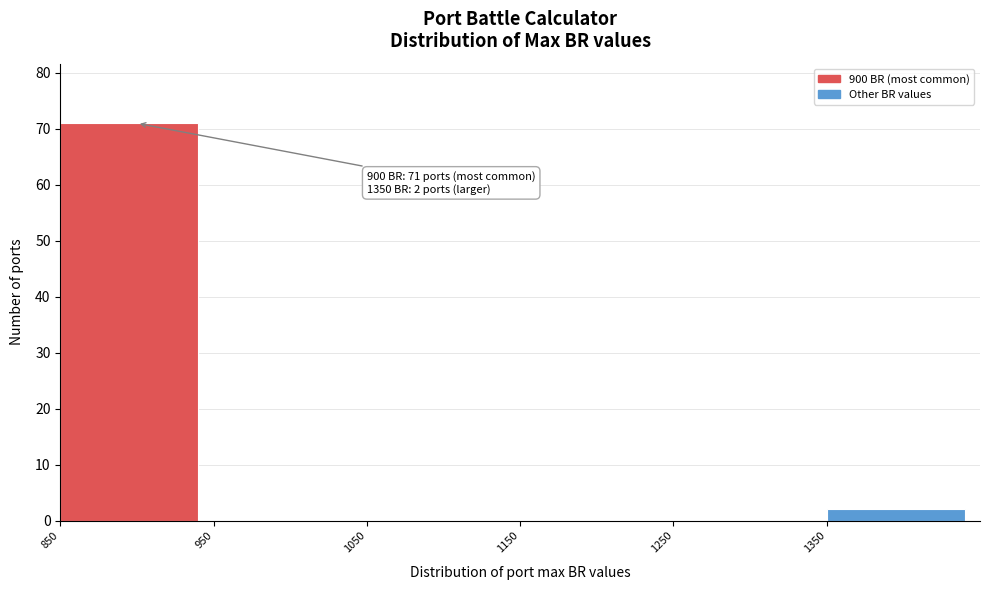

Which range on the x-axis has the tallest bar?

850 to 950